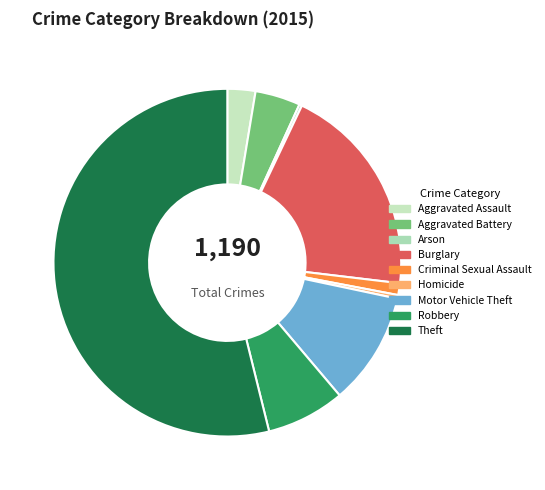

How many slices are in this pie chart?

9